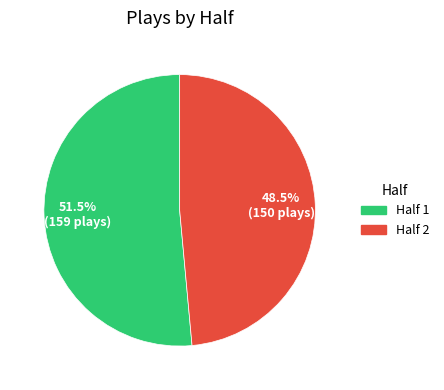

What is the largest slice in the pie chart?

Half 1